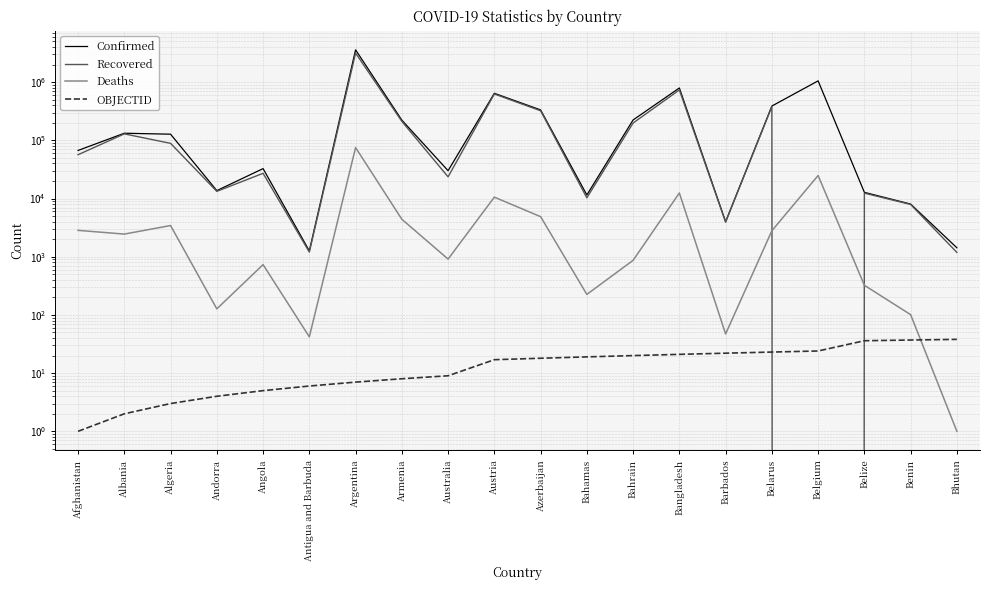

True or false: Deaths and Confirmed cross at least once.

False